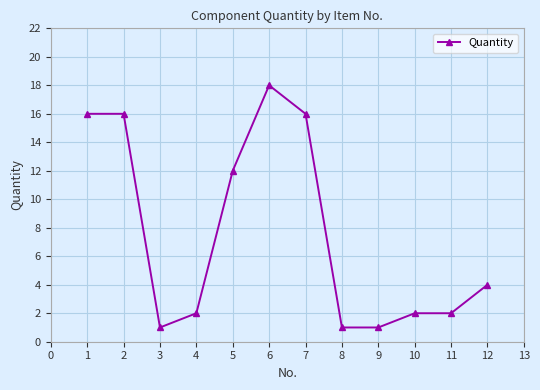

Read the value at 10.

2